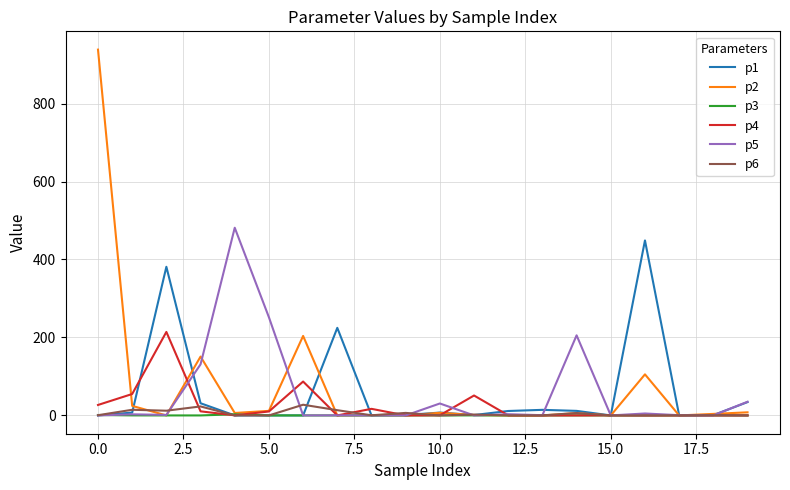

How many lines are shown in the chart?

6